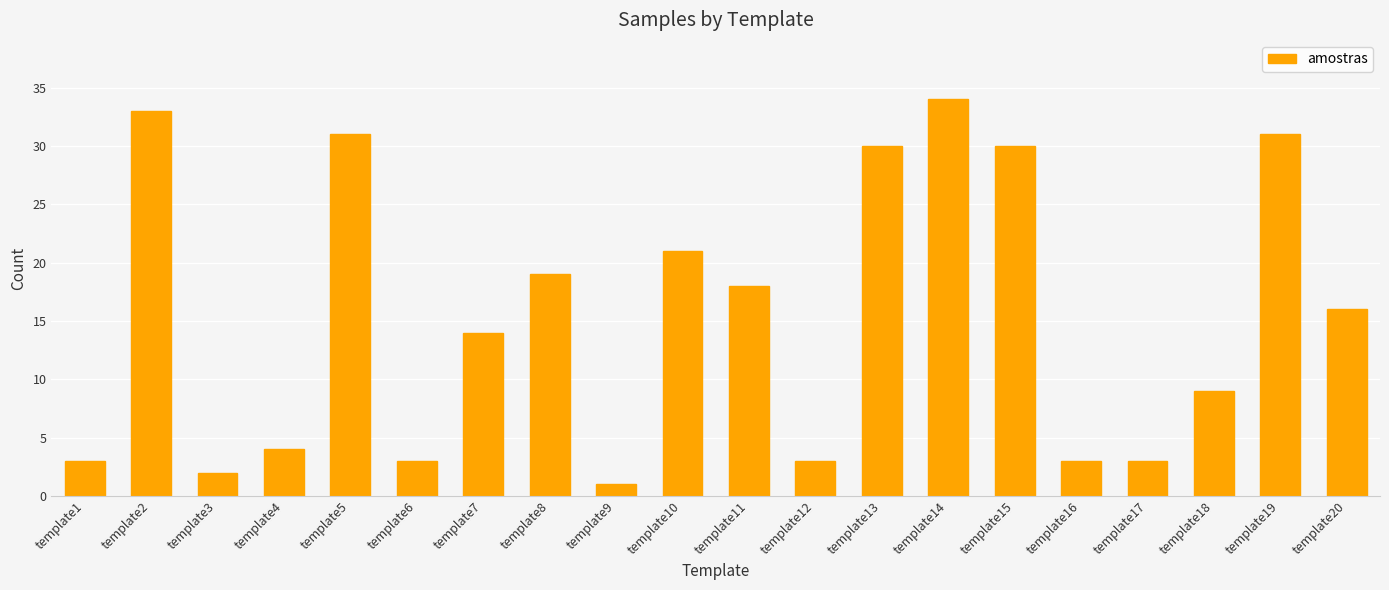

Does the chart contain any negative values?

No